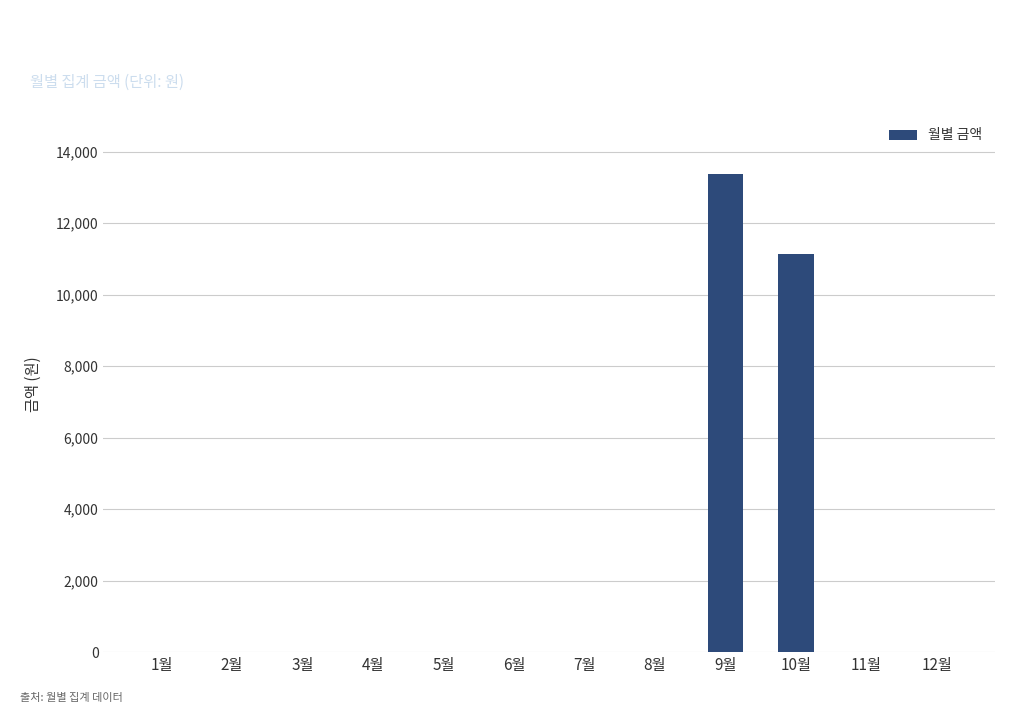

Where is the data nearest to the value 6695?

10월